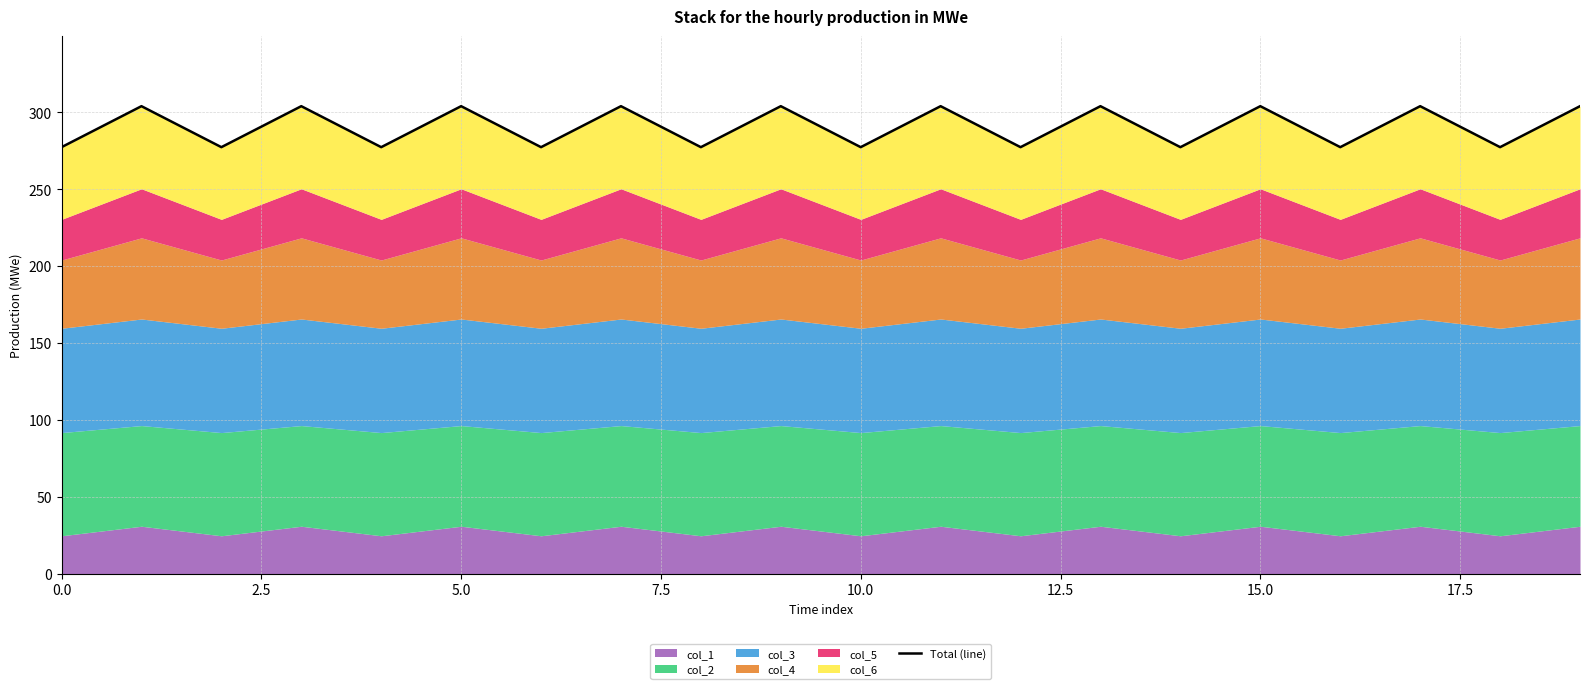

What is the change in value from 0.0 to 19?

+26.7